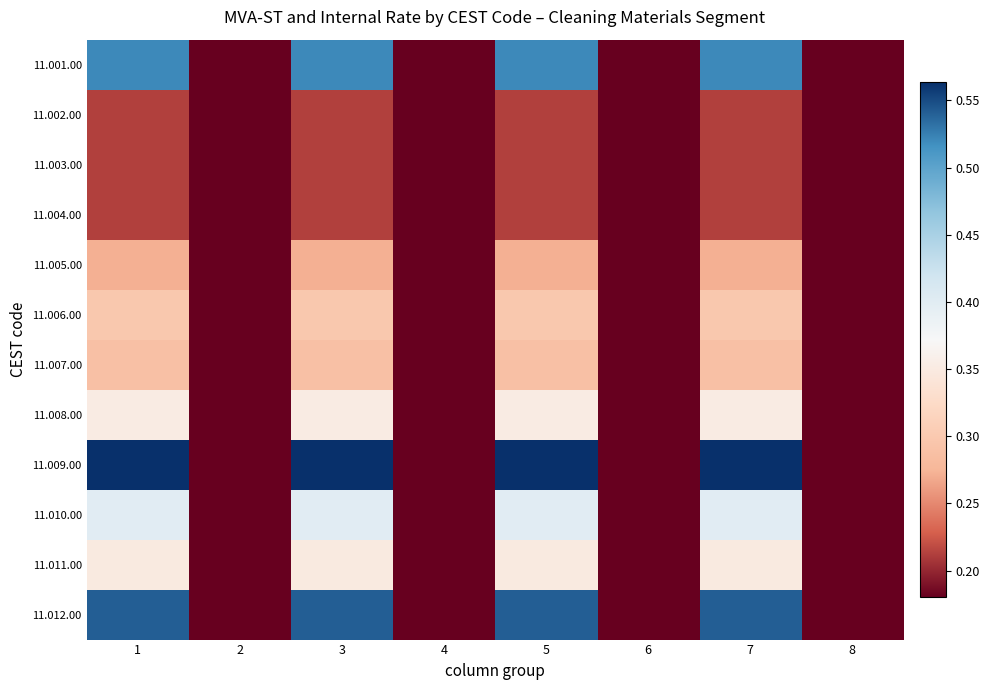

Which series has the largest total across all categories?

11.009.00